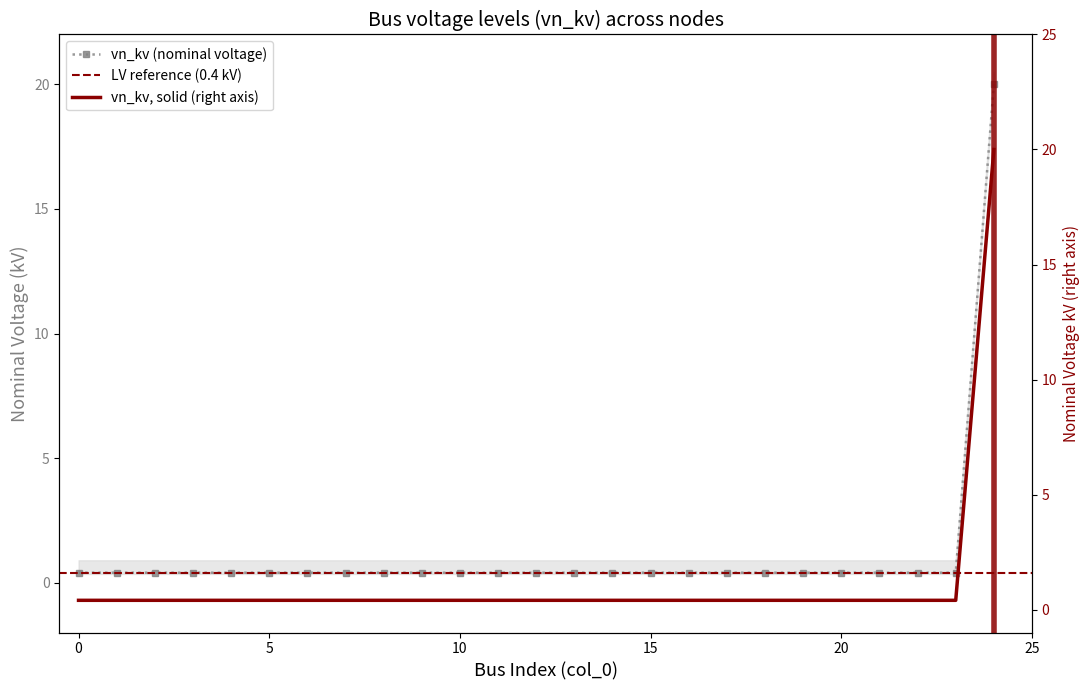

What is the minimum value shown in the chart?

0.4